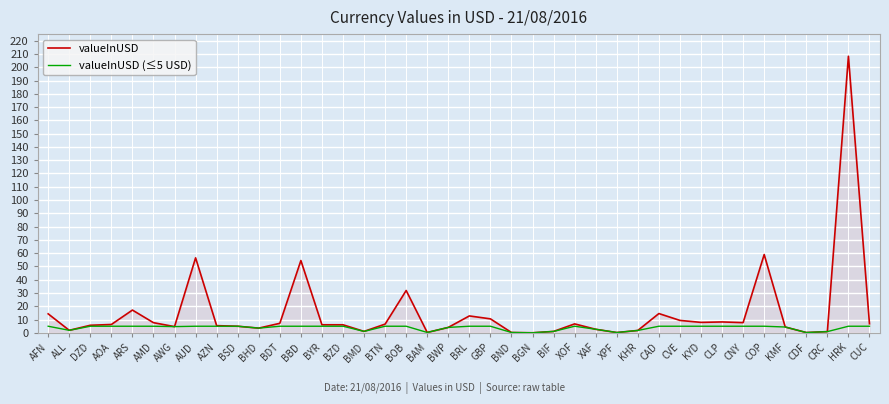

What is the difference between the valueInUSD (≤5 USD) values at KHR and BMD?

0.7